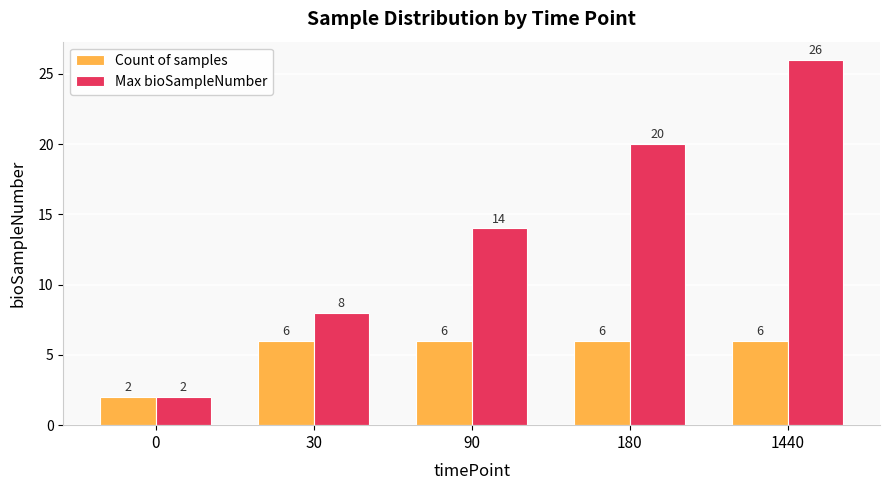

Which series changed the most between 0 and 180?

Max bioSampleNumber